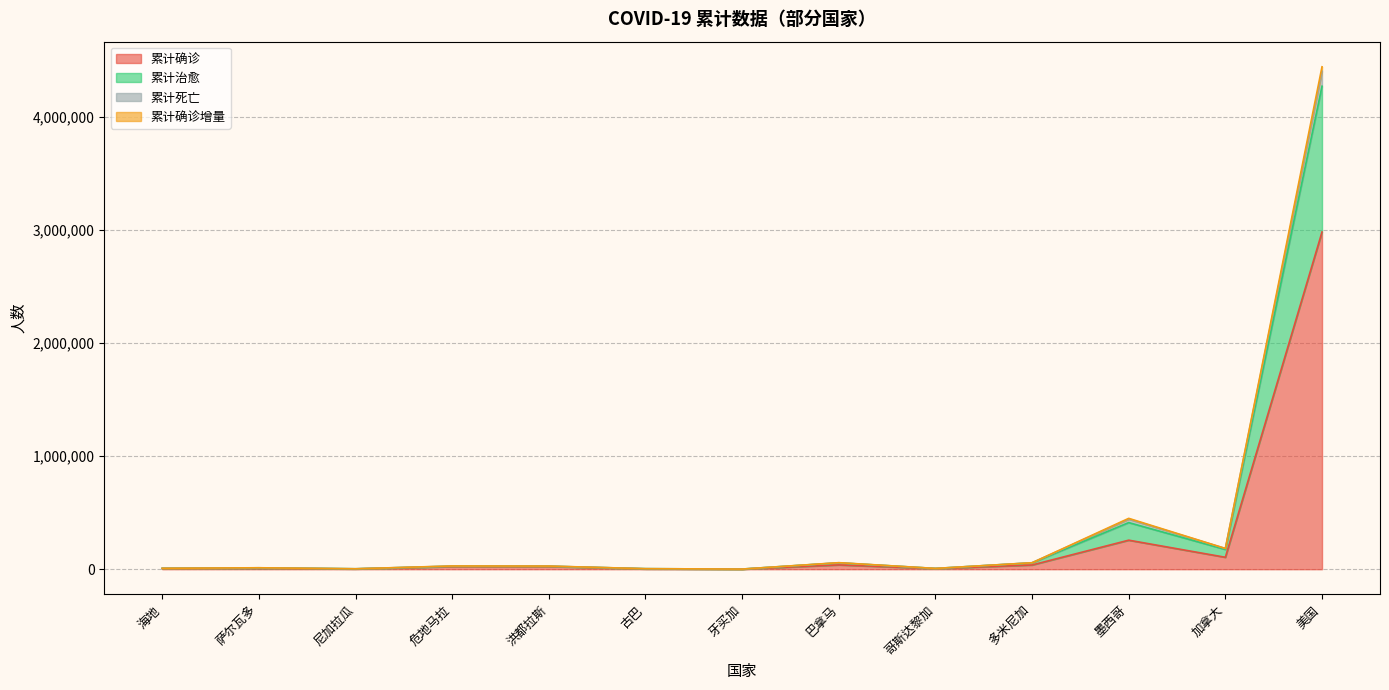

How many interior local peaks does the 累计死亡 series have?

4